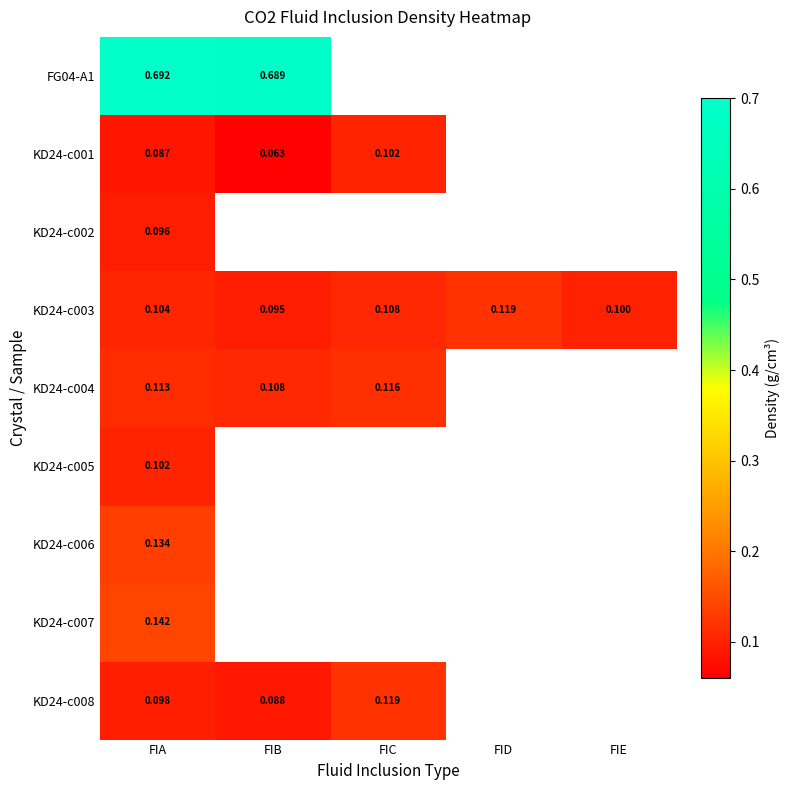

Is the value of KD24-c004 at FIB greater than the value of KD24-c002 at FIA?

Yes